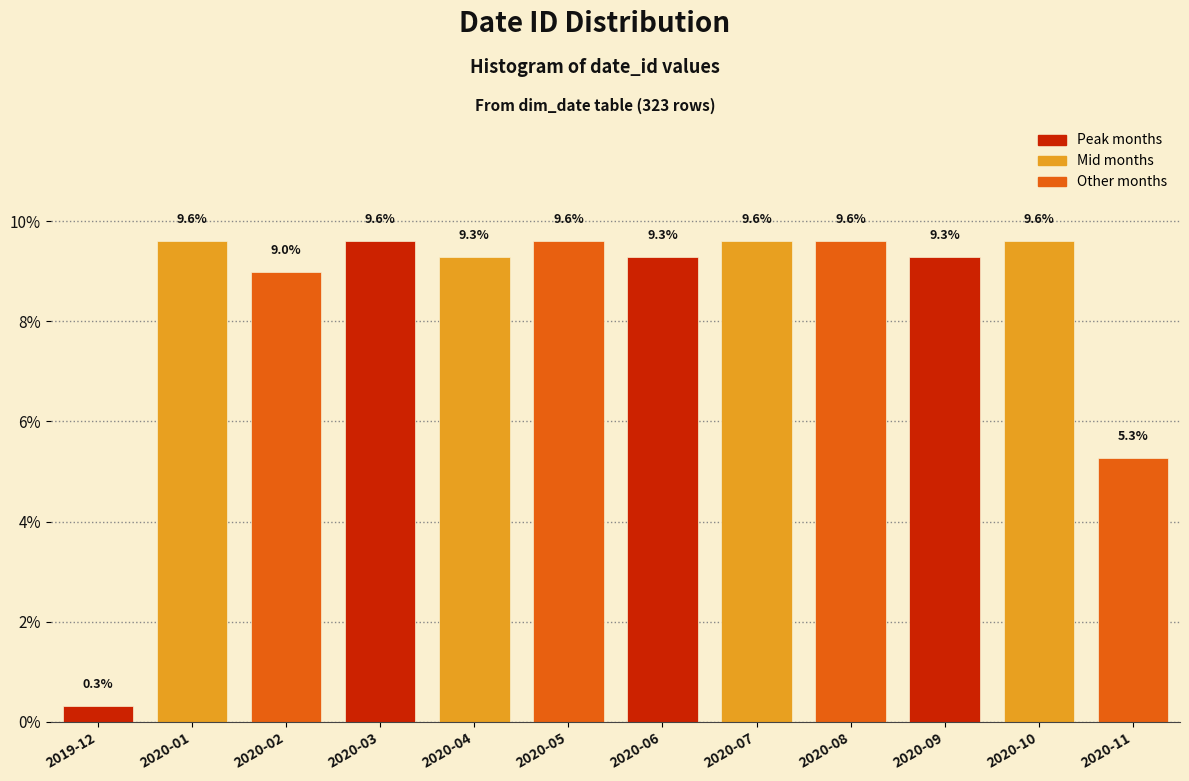

Reading left to right, transcribe all the data shown in this chart.

2019-12=0.3	2020-01=9.6	2020-02=9.0	2020-03=9.6	2020-04=9.3	2020-05=9.6	2020-06=9.3	2020-07=9.6	2020-08=9.6	2020-09=9.3	2020-10=9.6	2020-11=5.3